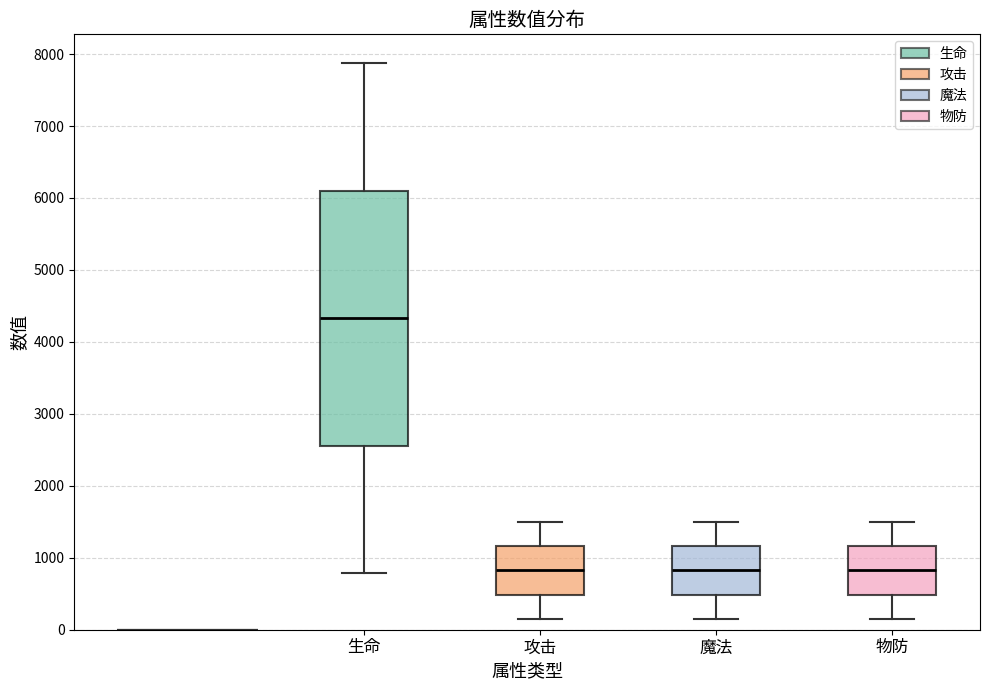

Which box has the highest median line?

生命